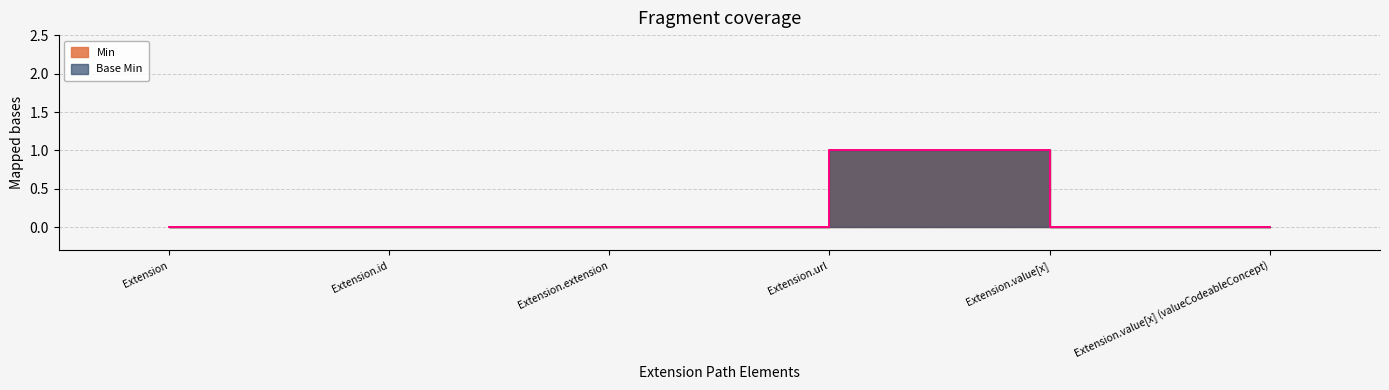

Which series has the largest range (max minus min)?

Min